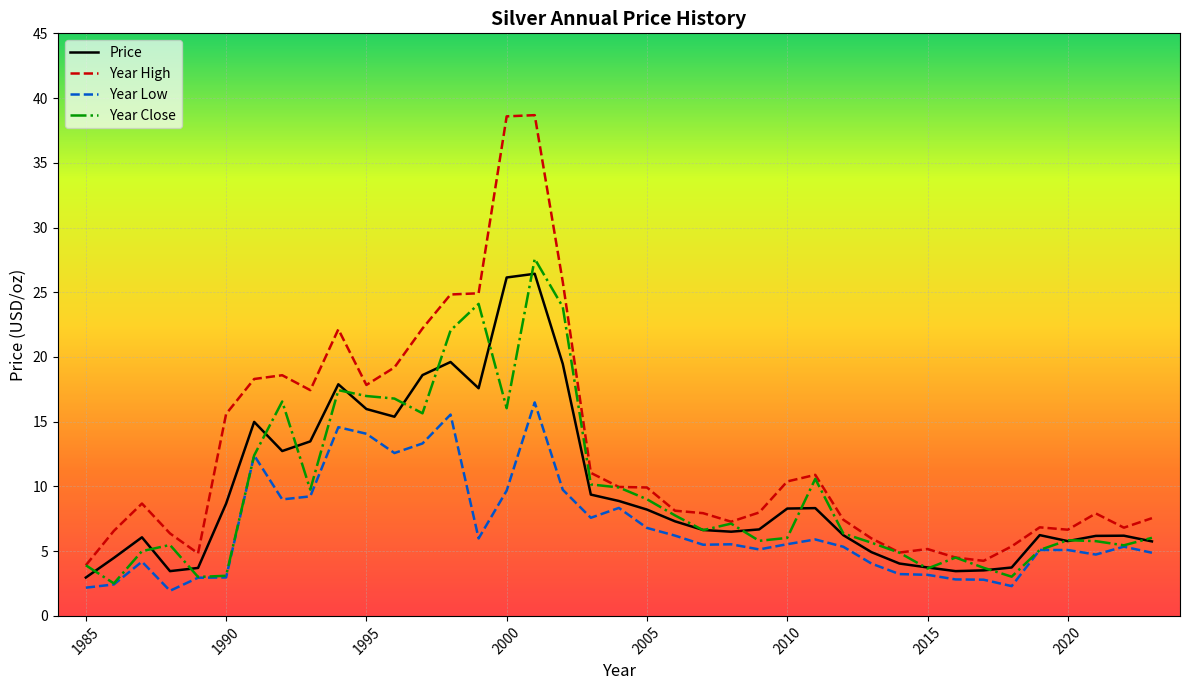

List the series in order of their peak value, lowest first.

Year Low, Price, Year Close, Year High